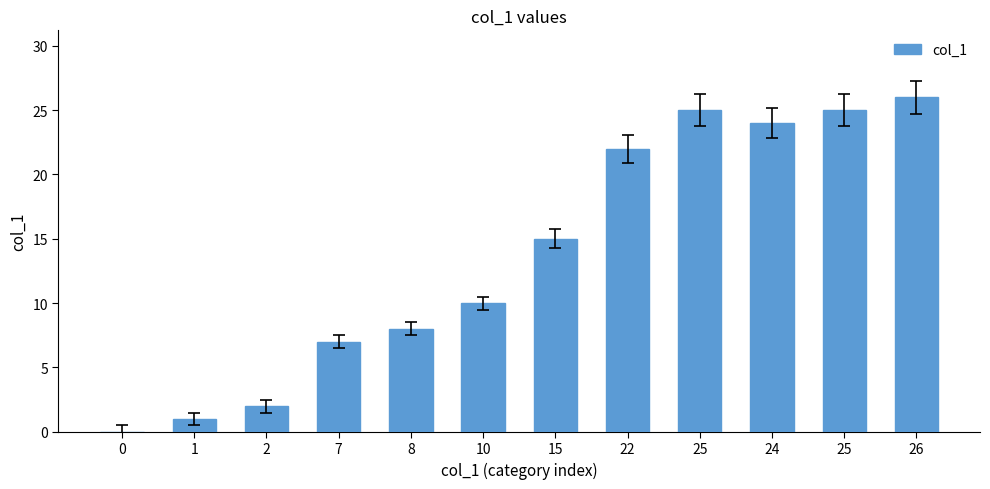

Reading right to left, what are all the values shown in this chart?

26	25	24	25	22	15	10	8	7	2	1	0